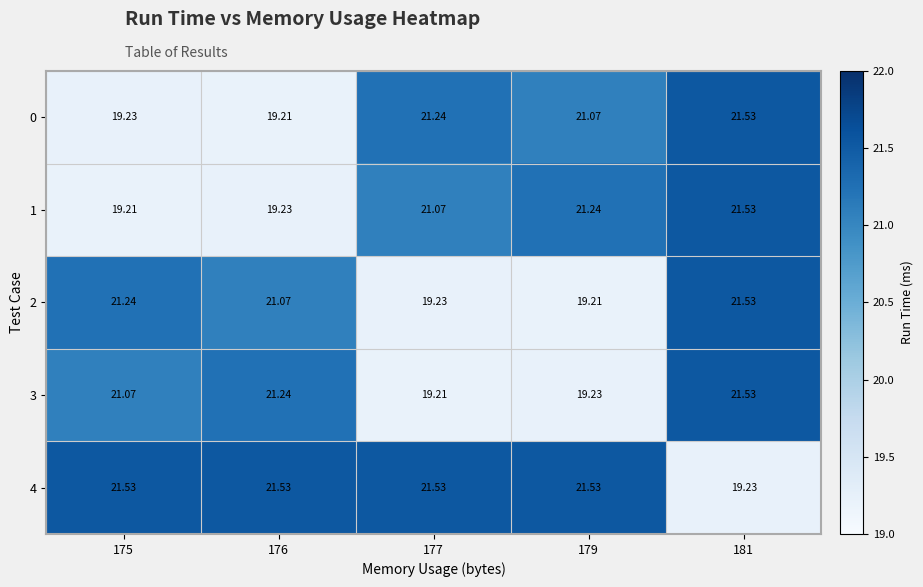

At how many categories does at least one series exceed 20?

5